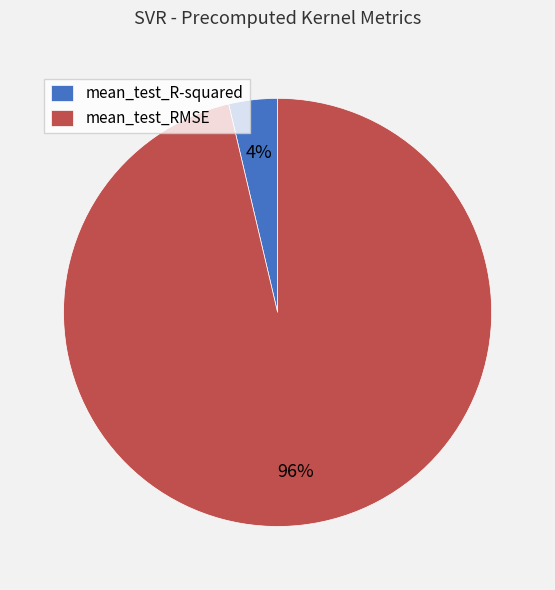

True or false: mean_test_R-squared accounts for 4% of the total.

True